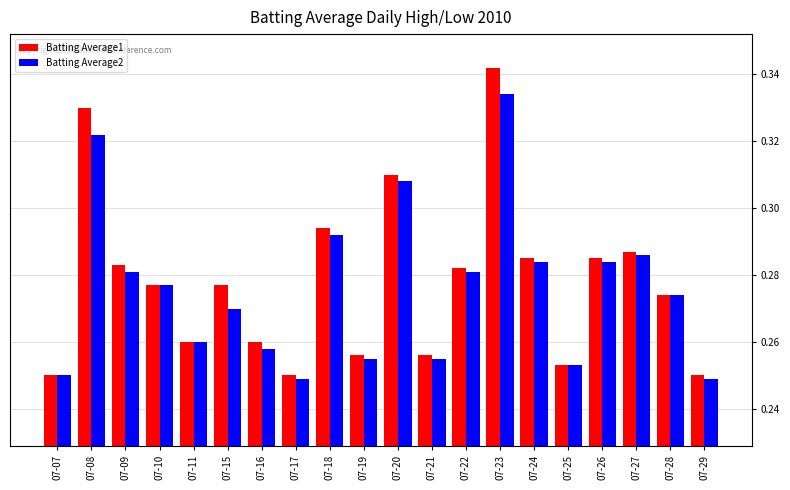

What is the sum of all Batting Average1 values?

5.6